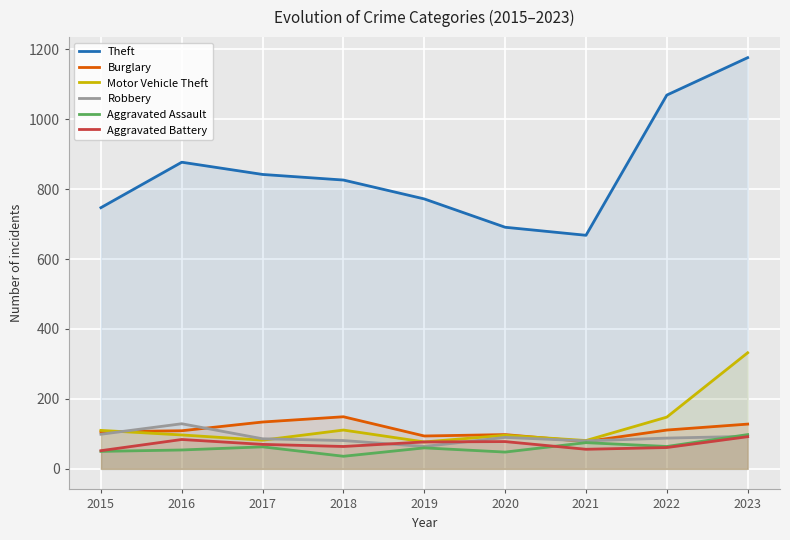

Is it true that Theft equals 877 at 2016?

True